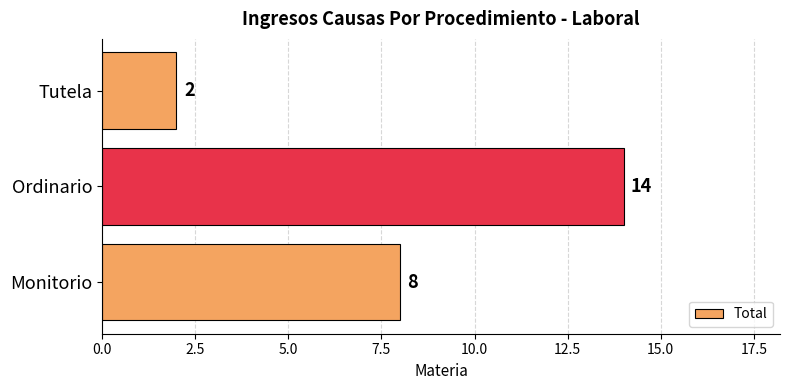

What is the greatest value displayed?

14